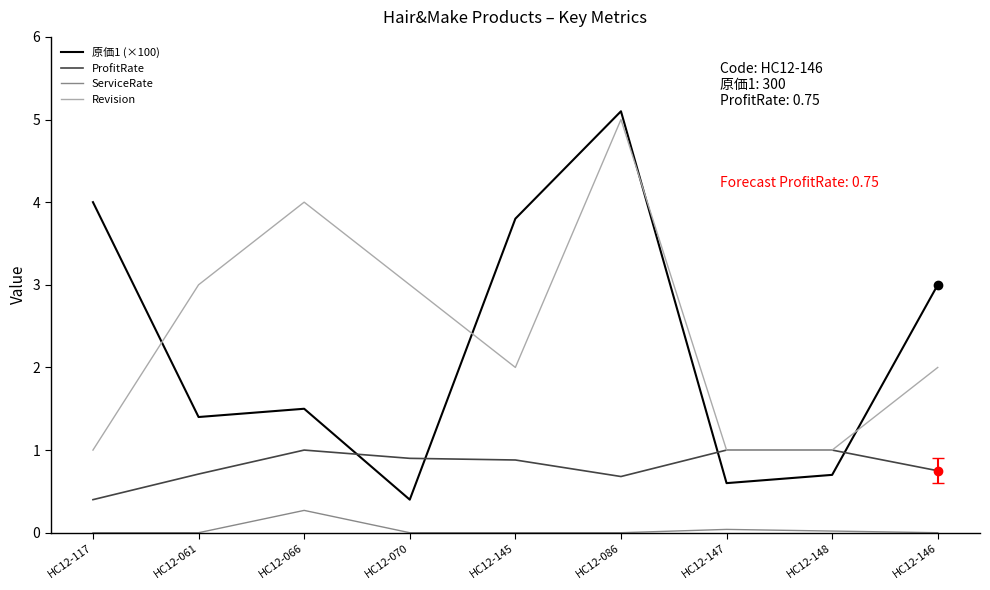

List the series in order of their peak value, highest first.

原価1 (×100), Revision, ProfitRate, ServiceRate